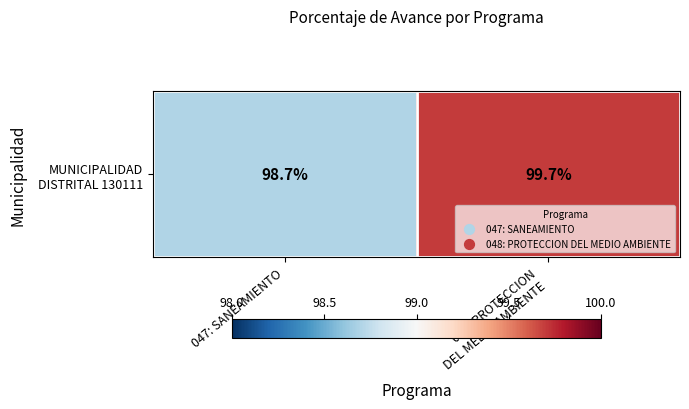

What is the sum of all values?

198.4